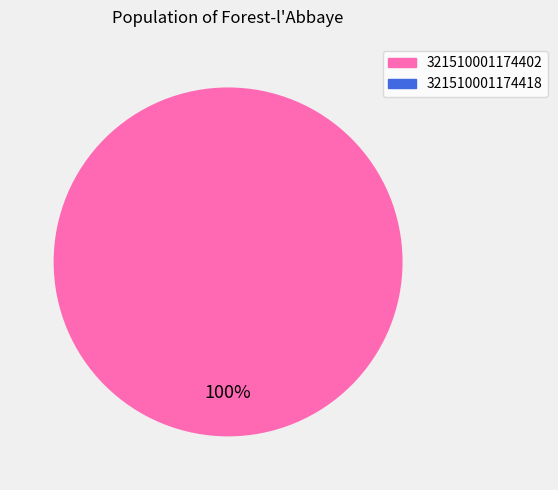

Is there a majority slice in this chart?

Yes